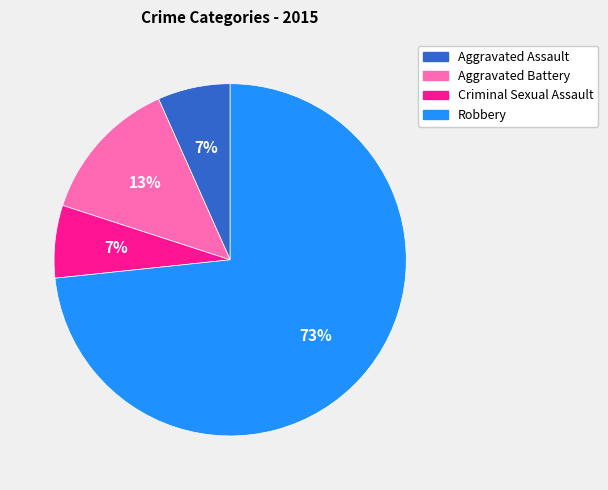

True or false: Robbery accounts for 73% of the total.

True